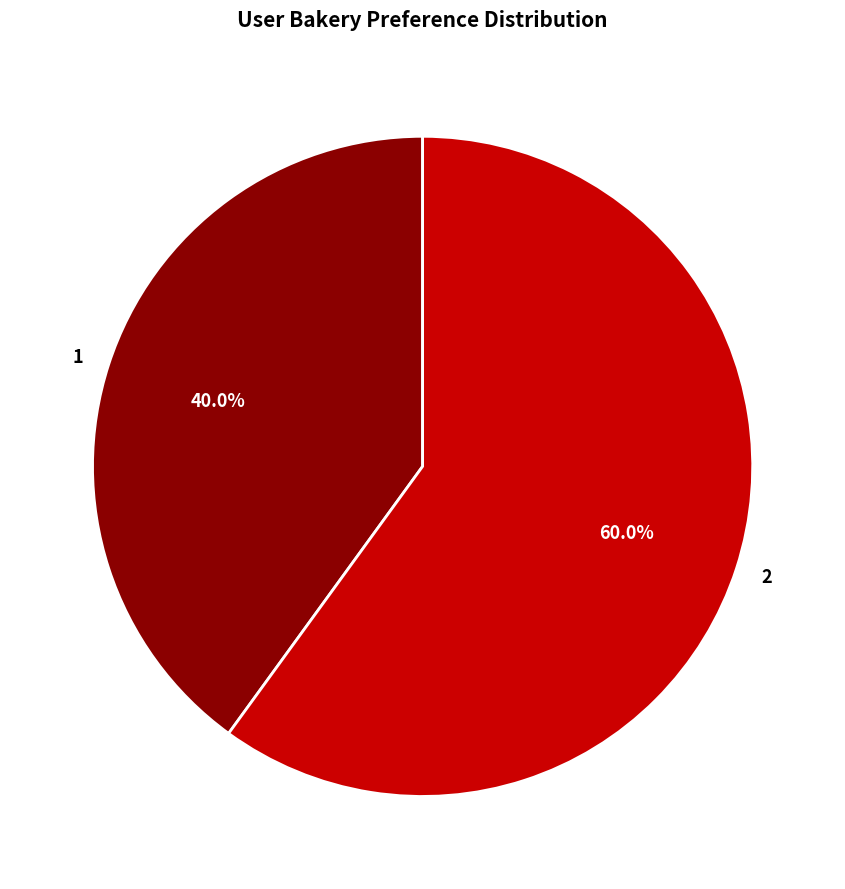

What percentage do 1 and 2 together represent?

100.0%